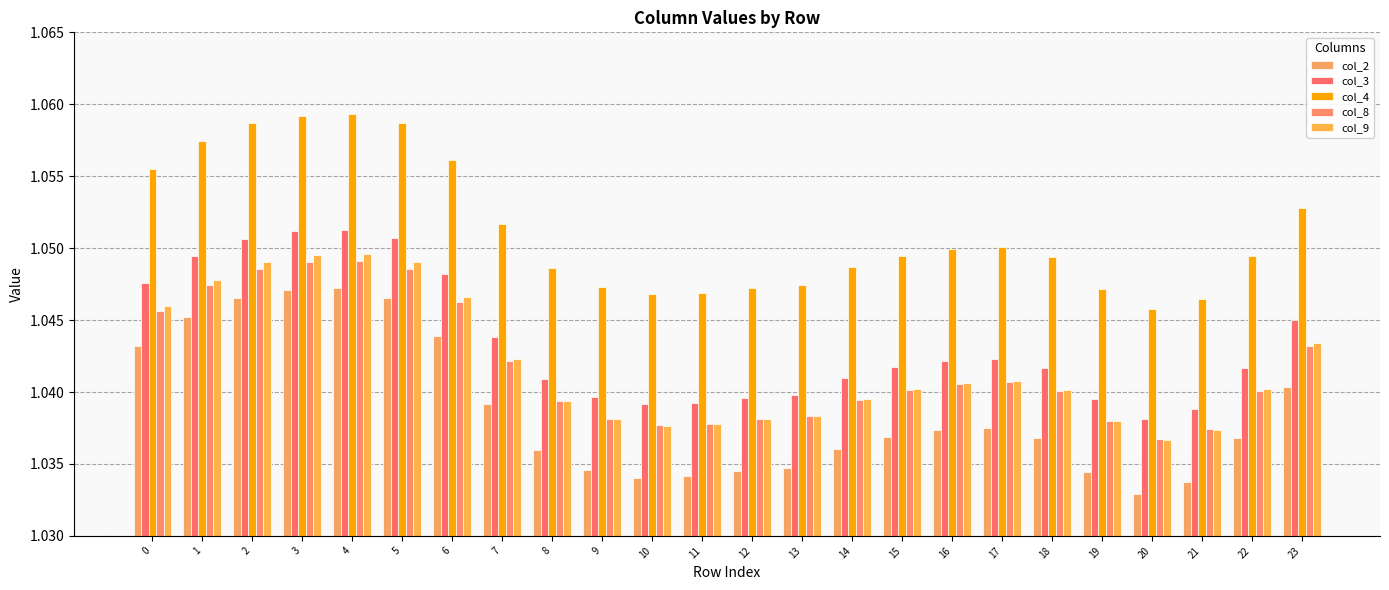

What is the lowest value of the col_3 series?

1.0